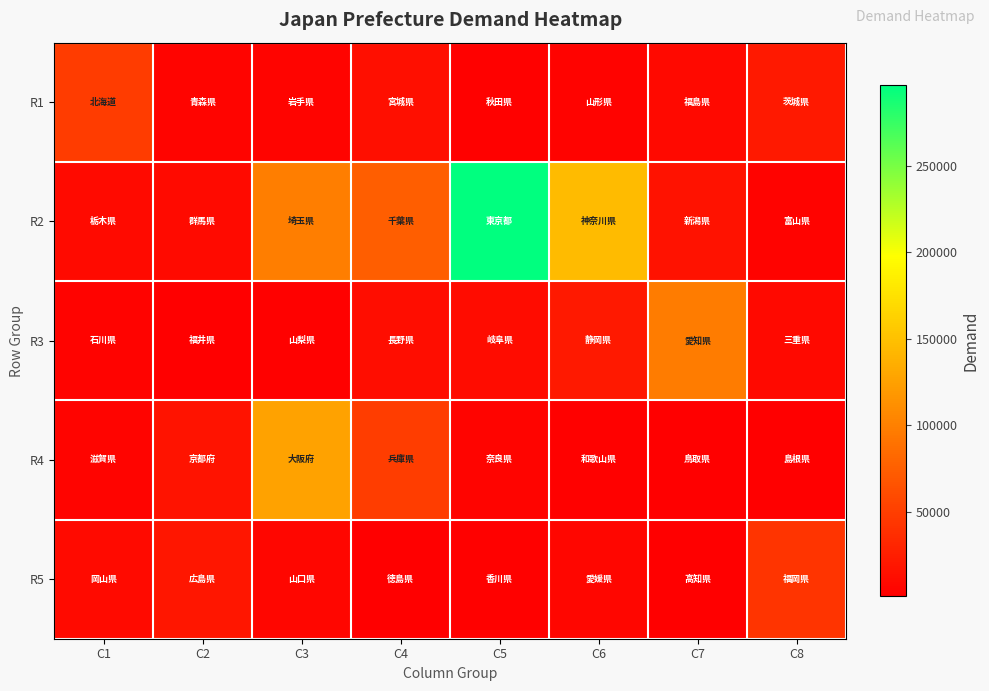

Reading left to right, what are all the values shown in this chart?

R1: C1=48205.9	C2=5323.9	C3=4984.9	C4=14006.3	C5=3401.4	C6=3966.8	C7=9268.1	C8=21373.9
R2: C1=10167.2	C2=10324.9	C3=99218.4	C4=74026.3	C5=296357.3	C6=145704.2	C7=15176.9	C8=3922.7
R3: C1=4293.3	C2=2399.0	C3=2509.7	C4=12079.9	C5=10926.1	C6=22011.6	C7=97371.0	C8=9275.3
R4: C1=5908.5	C2=16863.4	C3=126119.0	C4=48727.1	C5=5111.5	C6=3256.5	C7=1345.8	C8=1874.8
R5: C1=9889.9	C2=18883.6	C3=6148.4	C4=1911.1	C5=3119.3	C6=6050.5	C7=2071.3	C8=42133.3